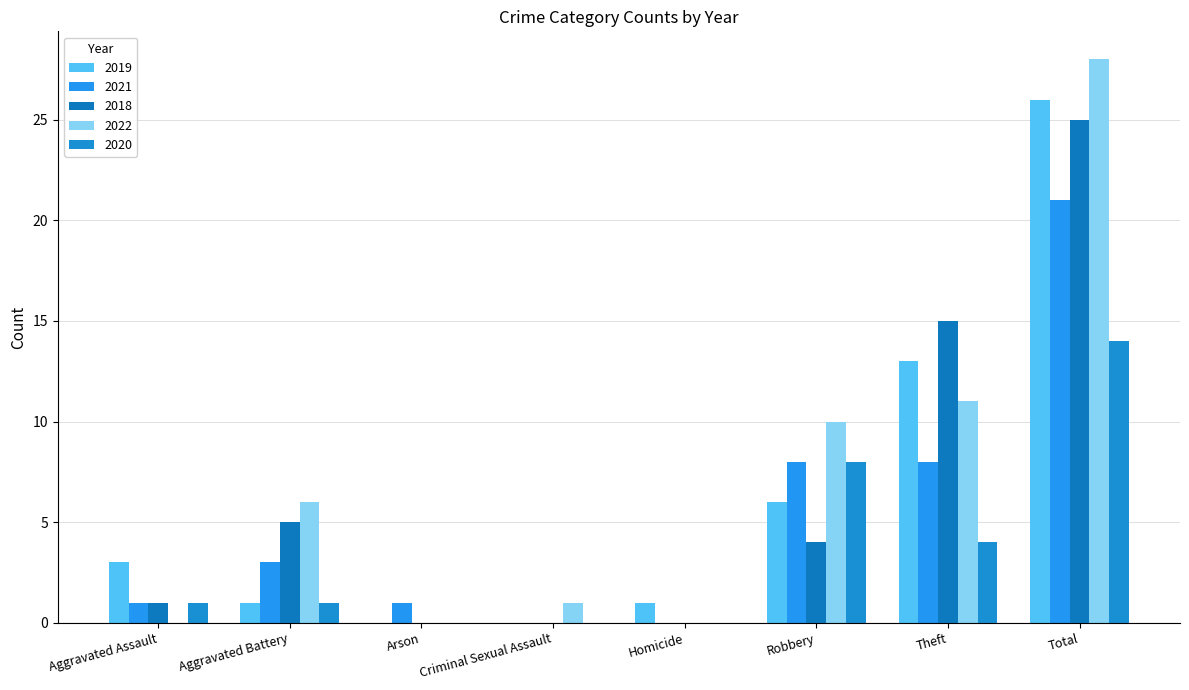

How many distinct data groups are displayed?

5